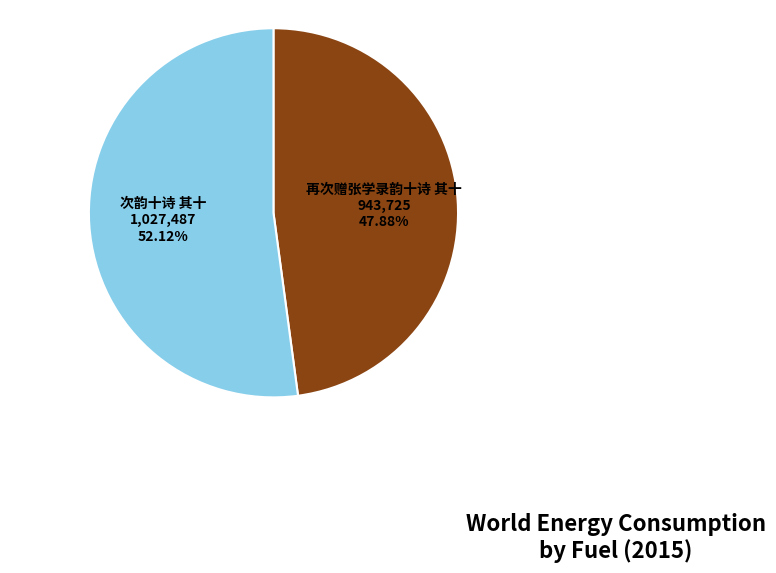

To the nearest percent, what is the difference between the 次韵十诗 其十 and 再次赠张学录韵十诗 其十 slice percentages?

4%